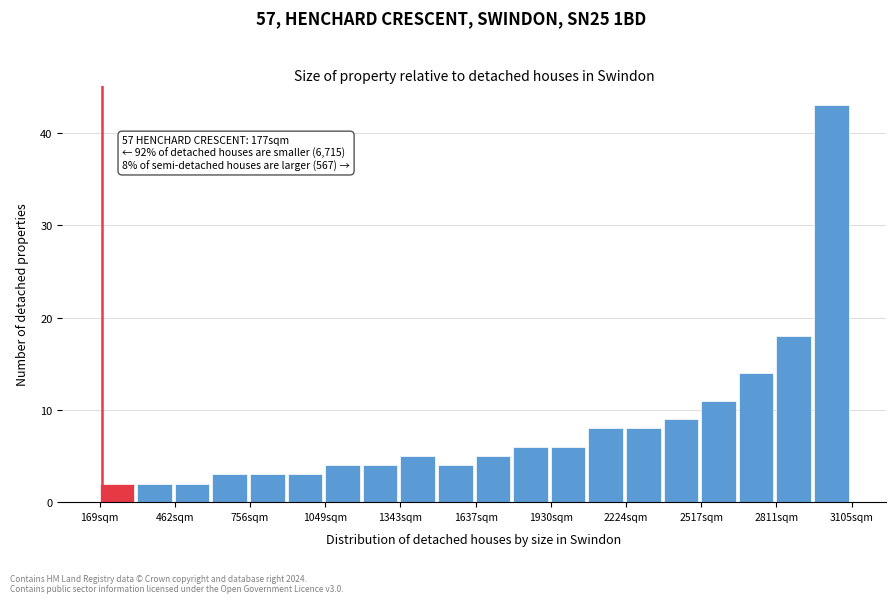

Read against the x-axis, roughly where is the centre of the tallest bar?

3050